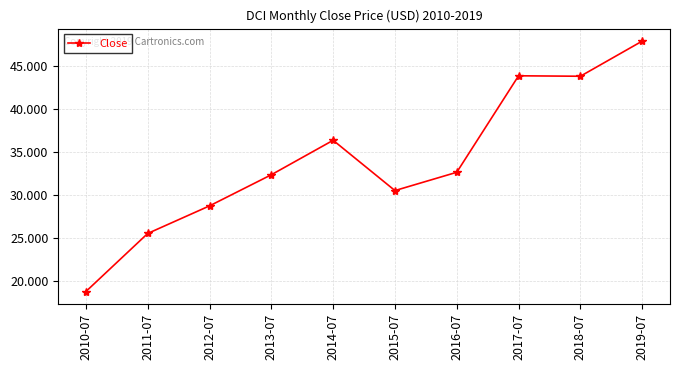

Approximately how many times larger is the value at 2012-07 compared to 2013-07?

0.9